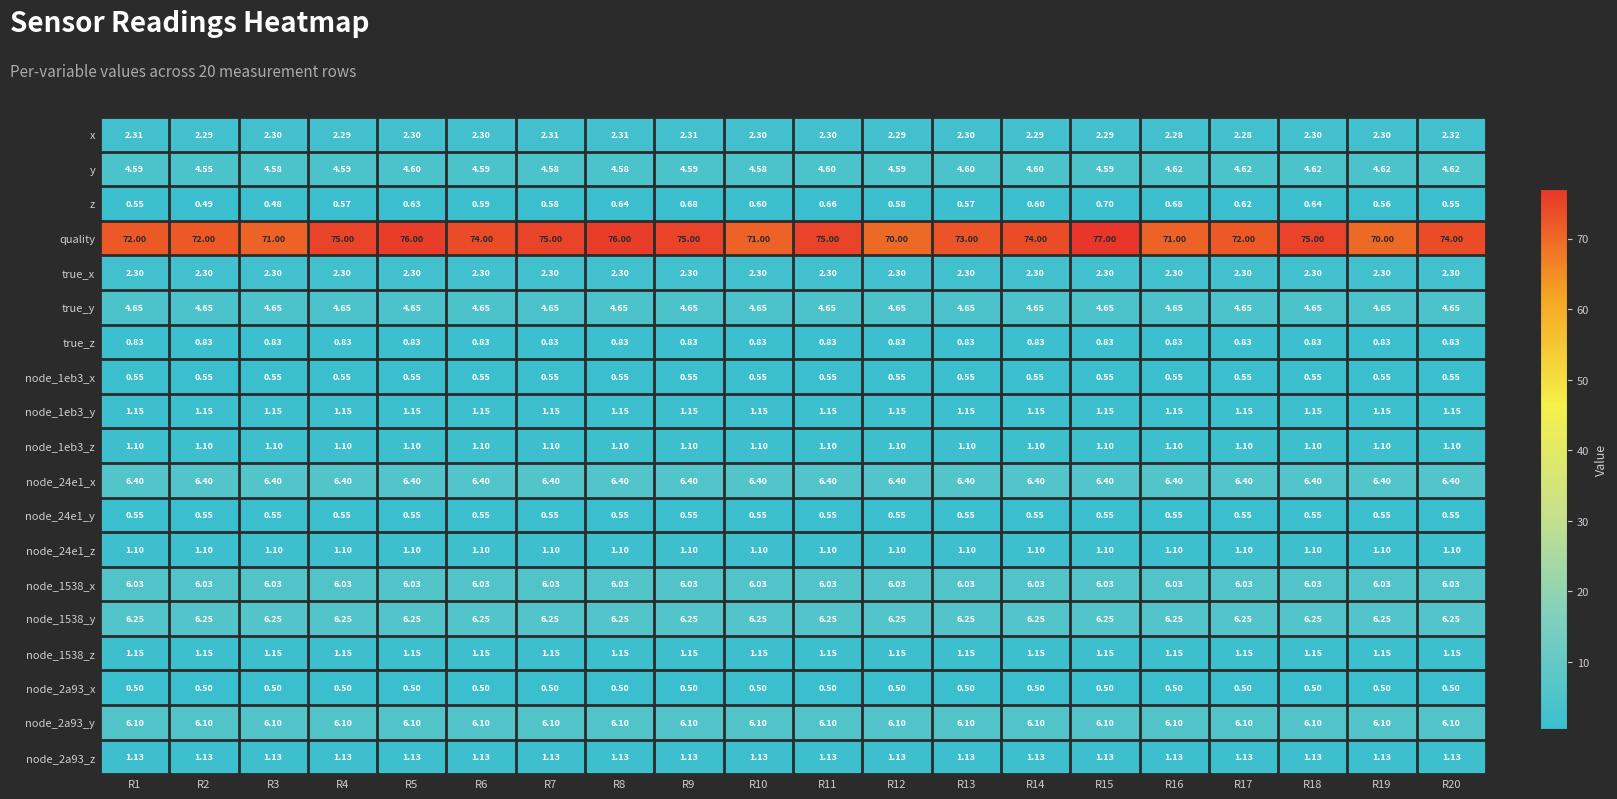

Which series has the largest range (max minus min)?

quality